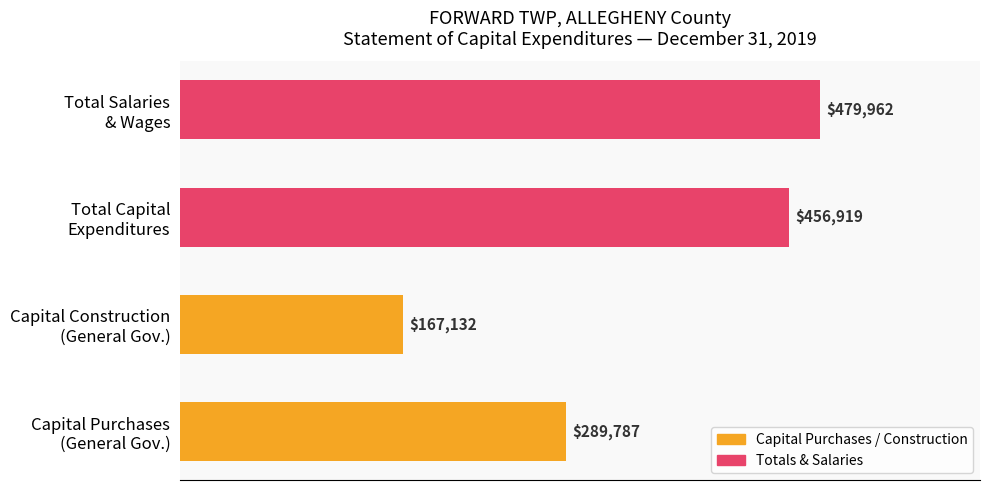

What is the smallest value displayed?

167132